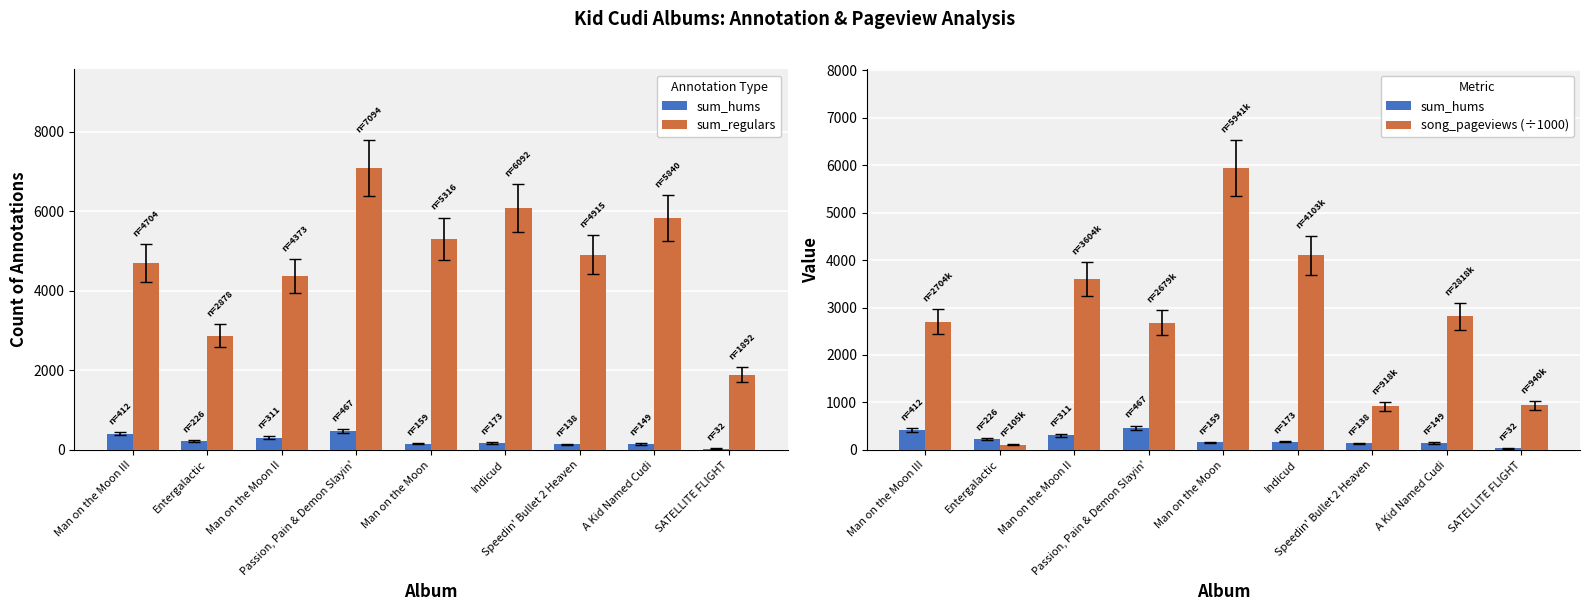

What is the difference between the sum_regulars values at SATELLITE FLIGHT and Man on the Moon?

3424.0